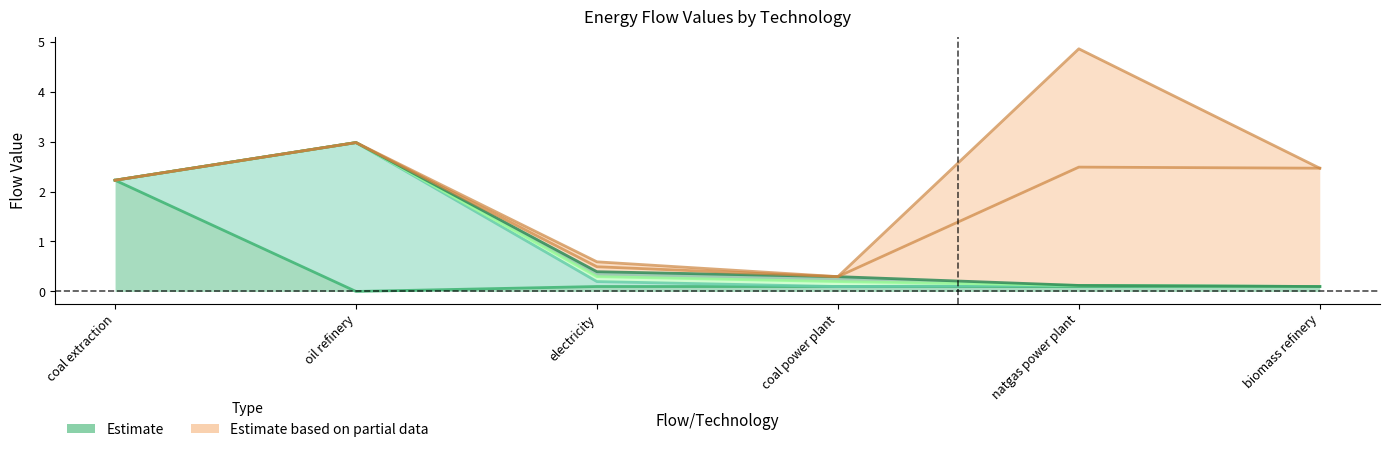

What is the difference between the second highest and minimum values in the natgas power plant series?

2.4